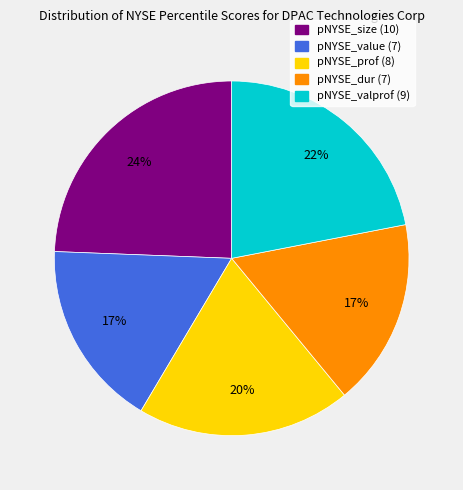

Approximately how many times larger is the value at pNYSE_valprof (9) compared to pNYSE_size (10)?

0.9